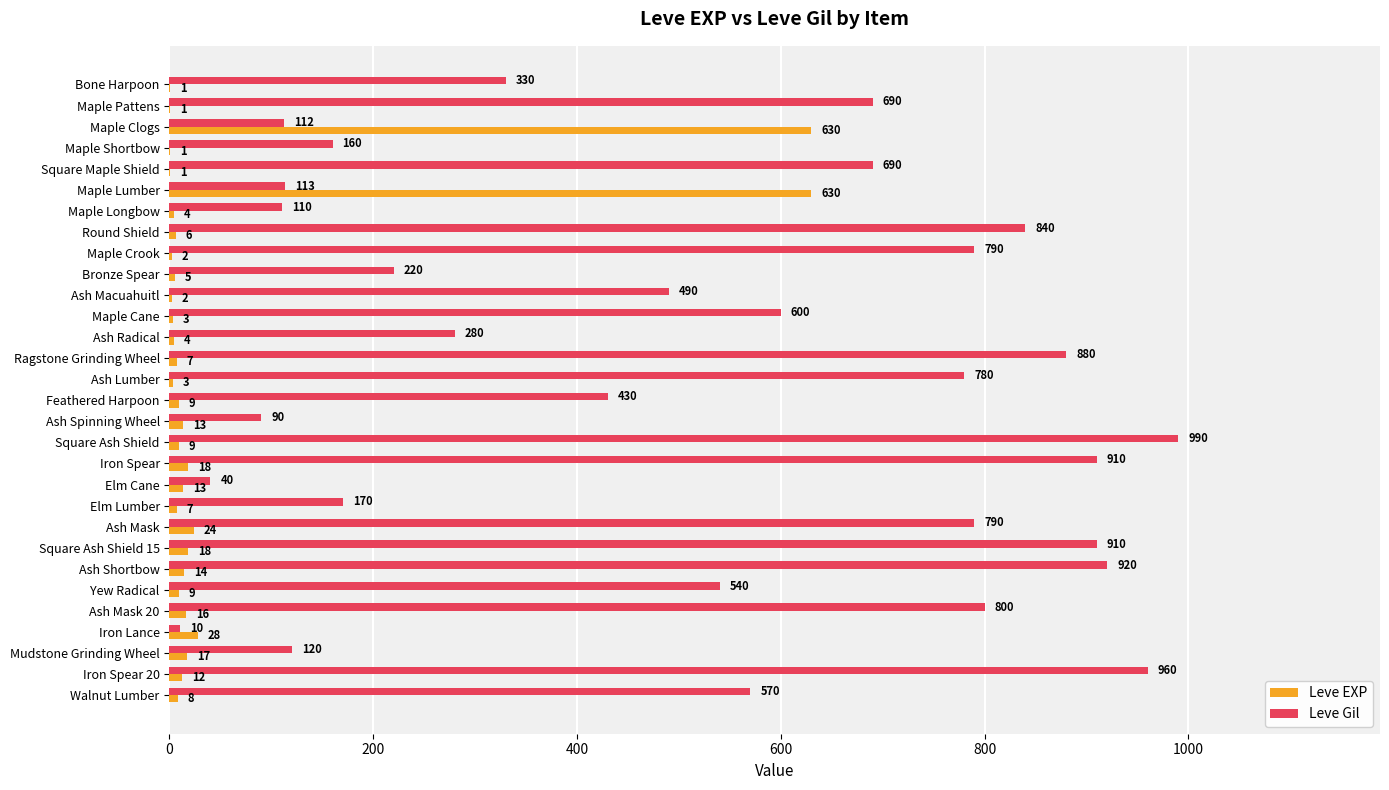

Which series has the largest range (max minus min)?

Leve Gil